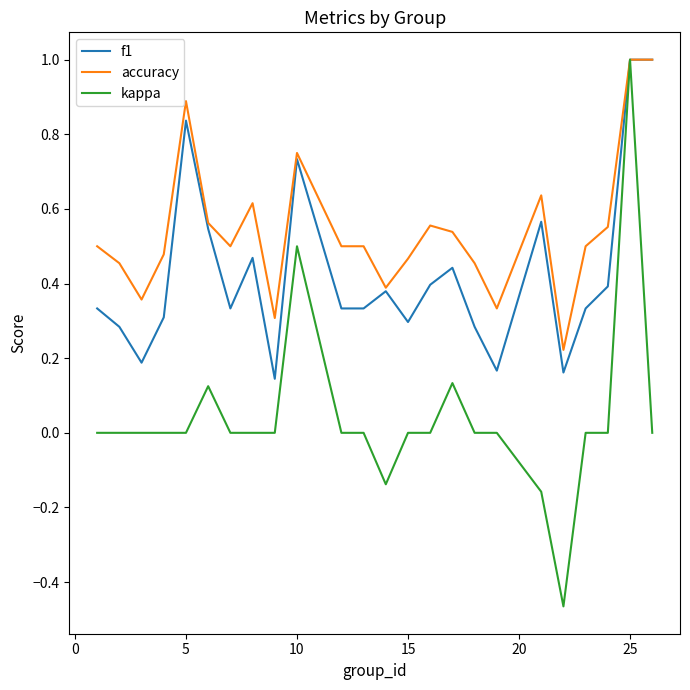

Rank the series by their average value, from highest to lowest.

accuracy, f1, kappa